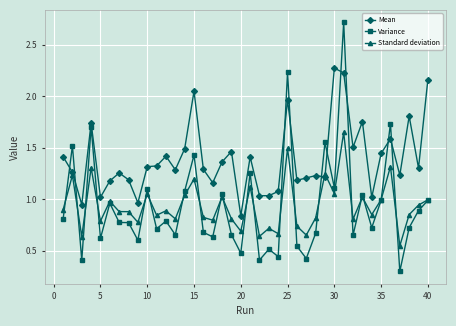

True or false: Variance has more than 2 interior local peaks.

True